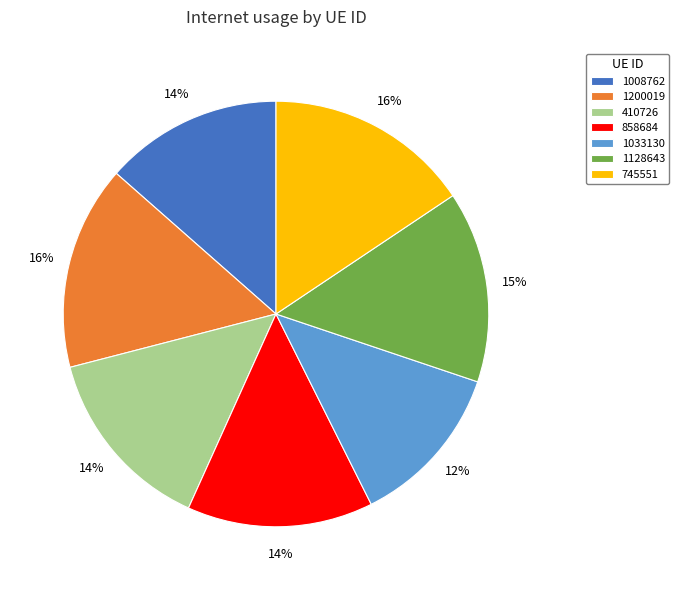

Which category has the smallest portion of the pie?

1033130